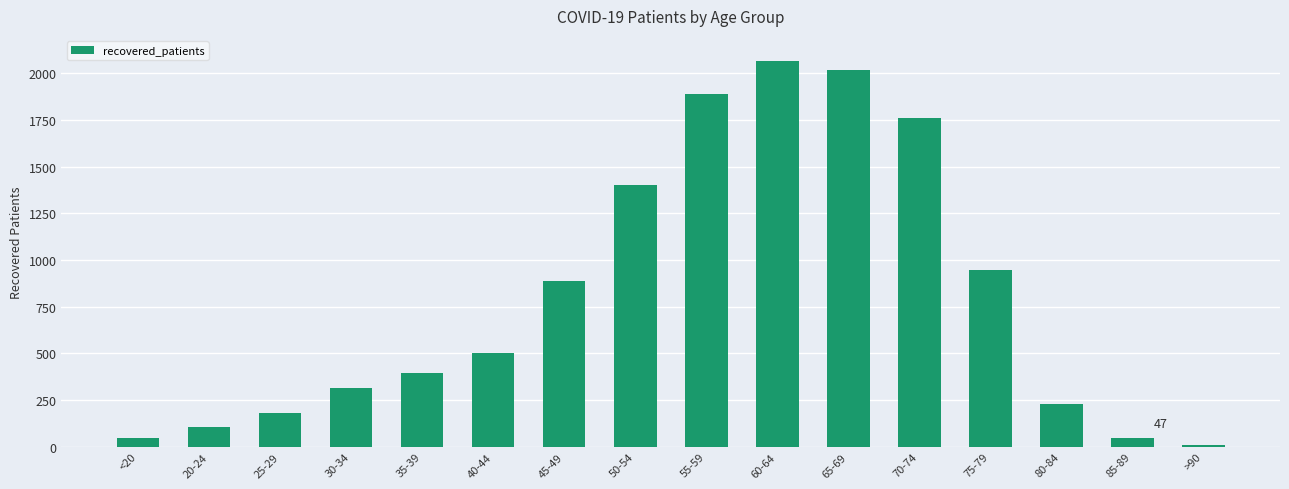

What is the average value?

800